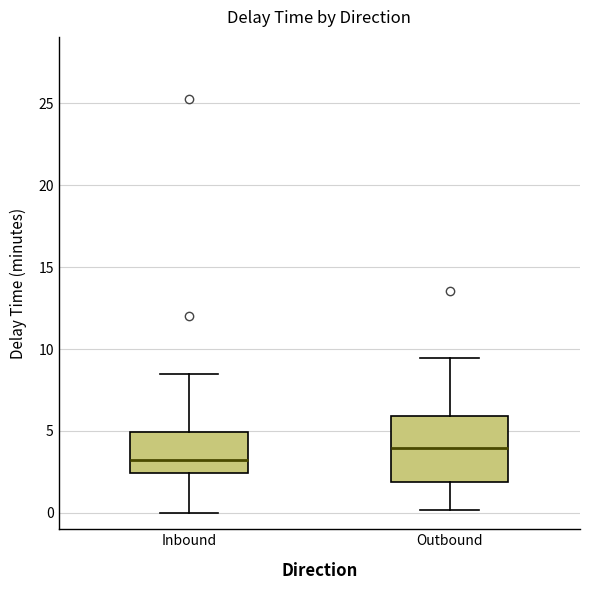

Which box's median line is the highest?

Outbound